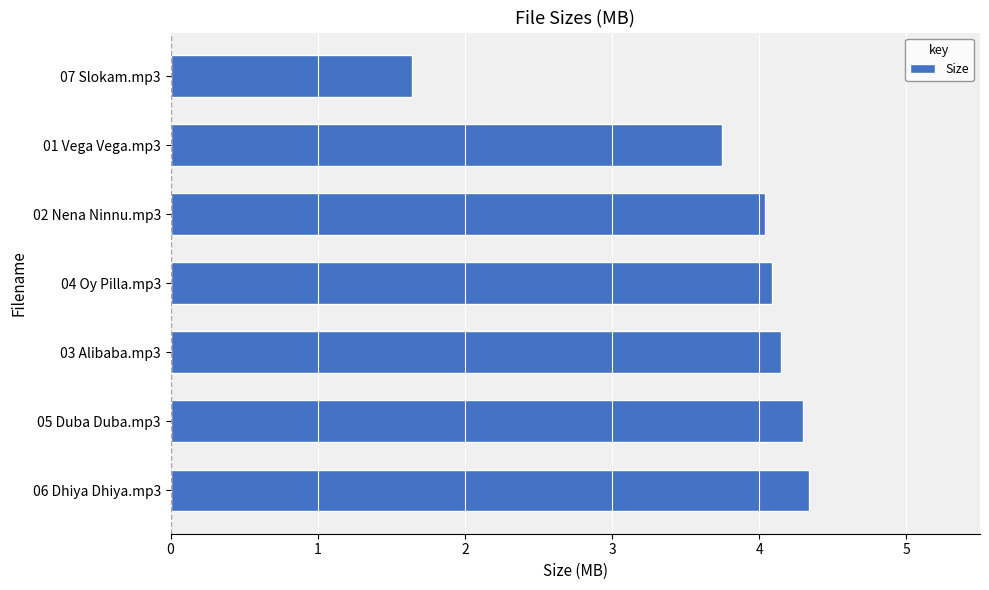

How many distinct data groups are displayed?

1